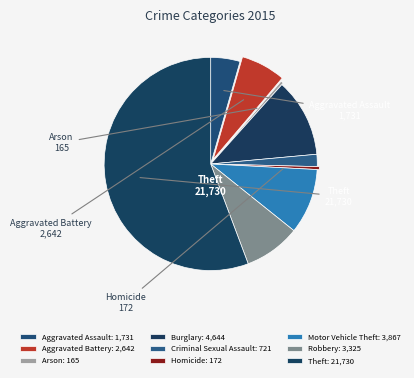

What percentage is the Theft slice, to the nearest percent?

56%